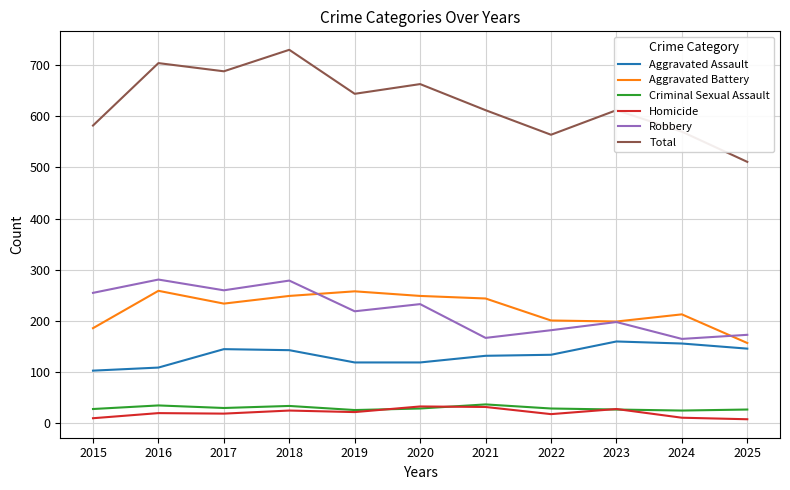

The Aggravated Assault series shows 103 at 2015. True or false?

True